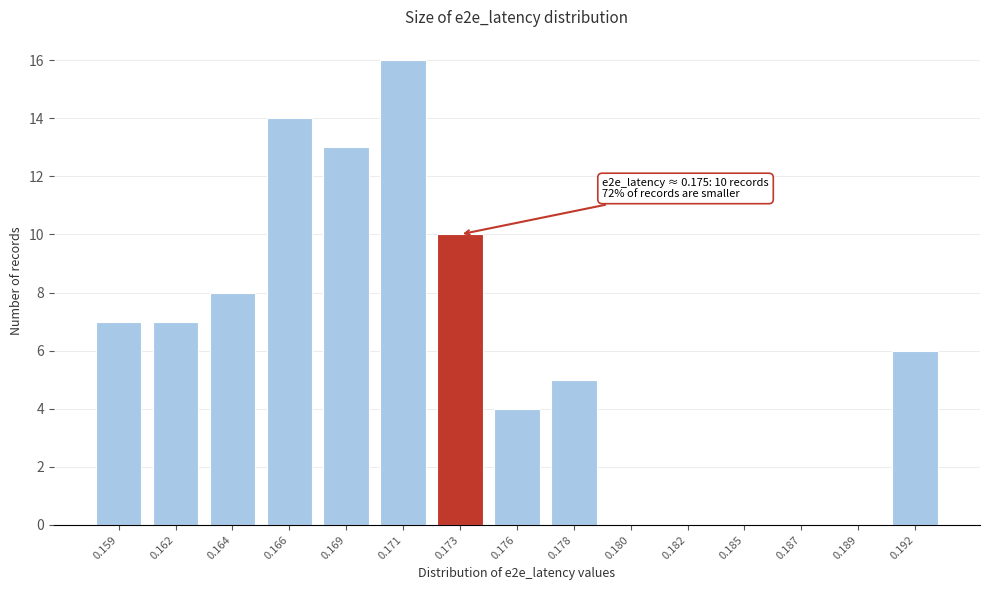

Reading left to right, extract all data points from this chart.

0.159=7	0.162=7	0.164=8	0.166=14	0.169=13	0.171=16	0.173=10	0.176=4	0.178=5	0.180=0	0.182=0	0.185=0	0.187=0	0.189=0	0.192=6